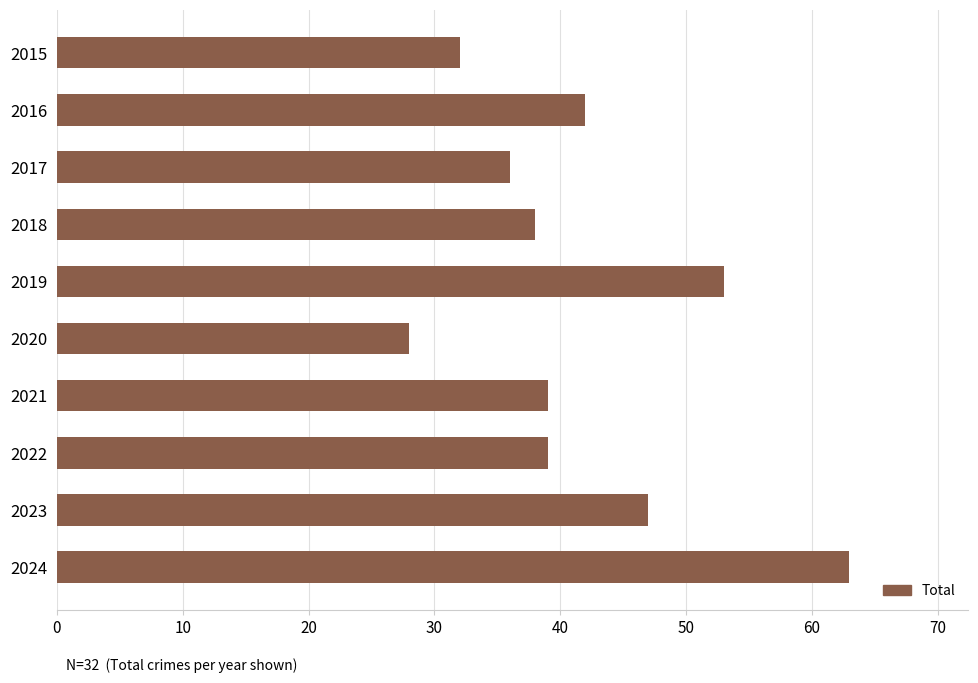

Approximately how many times larger is the value at 2023 compared to 2017?

1.3